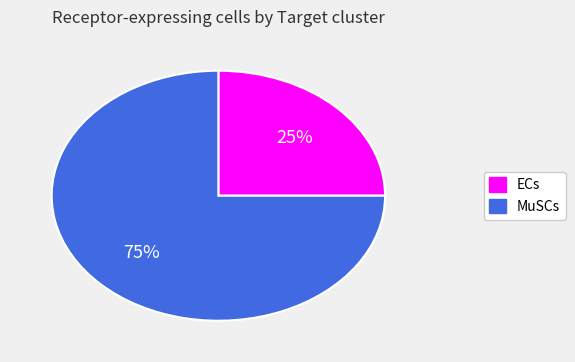

Do ECs and MuSCs together represent more than half of the pie?

Yes